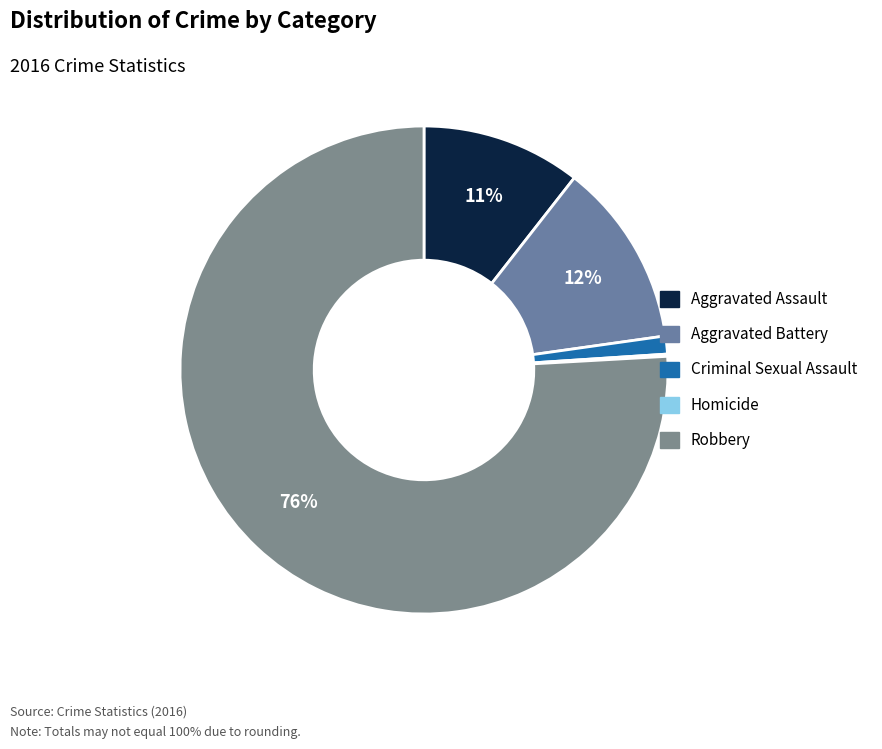

Which category has the biggest portion of the pie?

Robbery